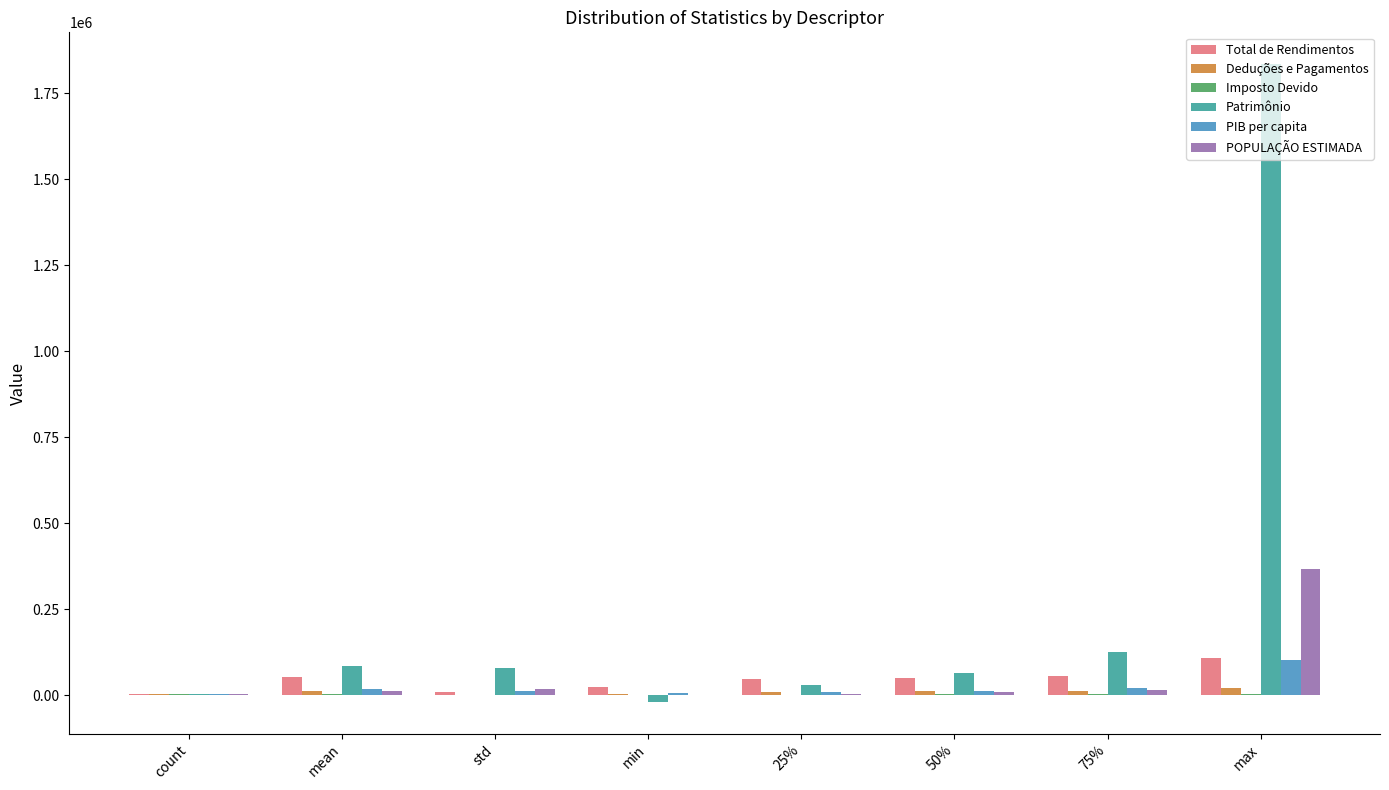

Which series has the largest total across all categories?

Patrimônio